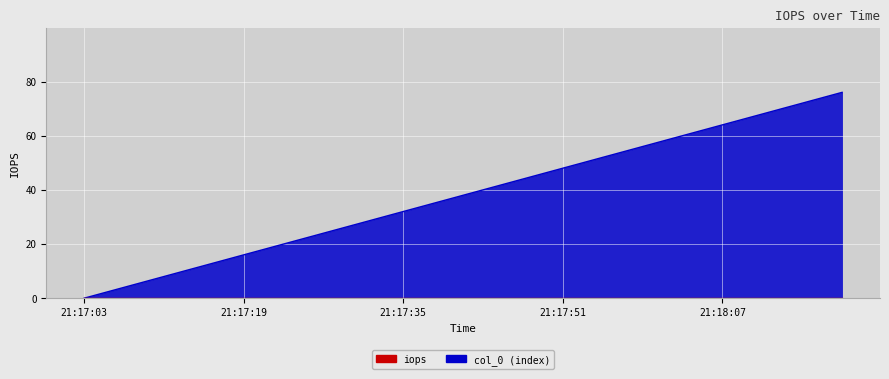

What is the label of the 15th point from the left?

21:17:59